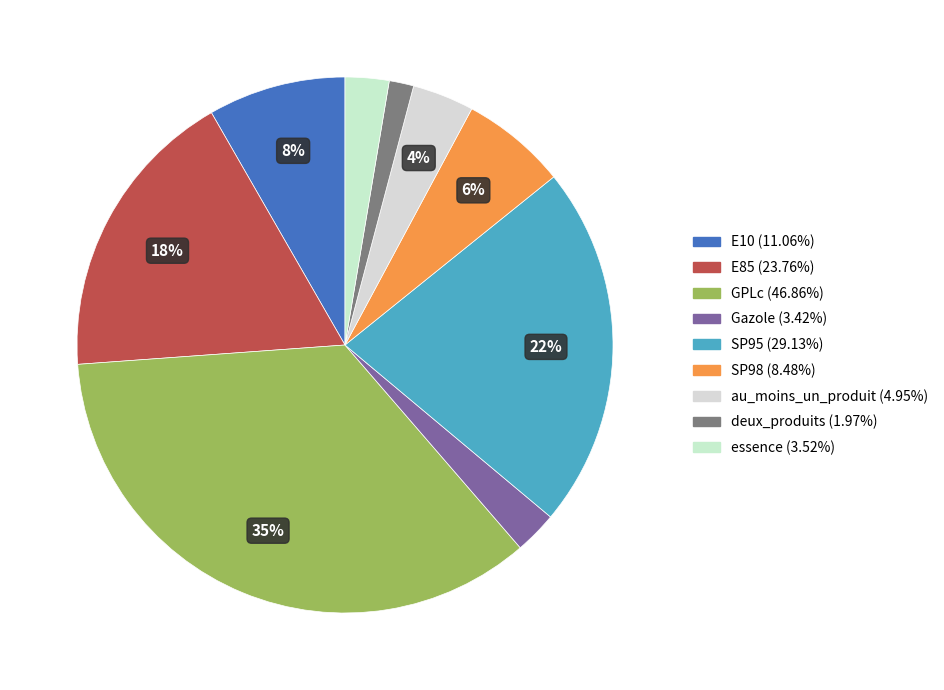

What is the change in value from E10 to au_moins_un_produit?

-6.1